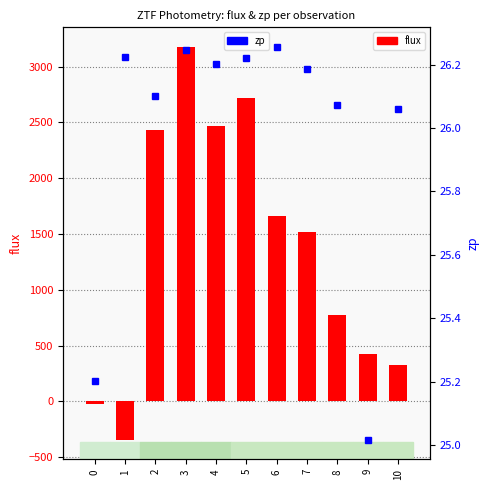

How many values in the zp series are below 26?

2